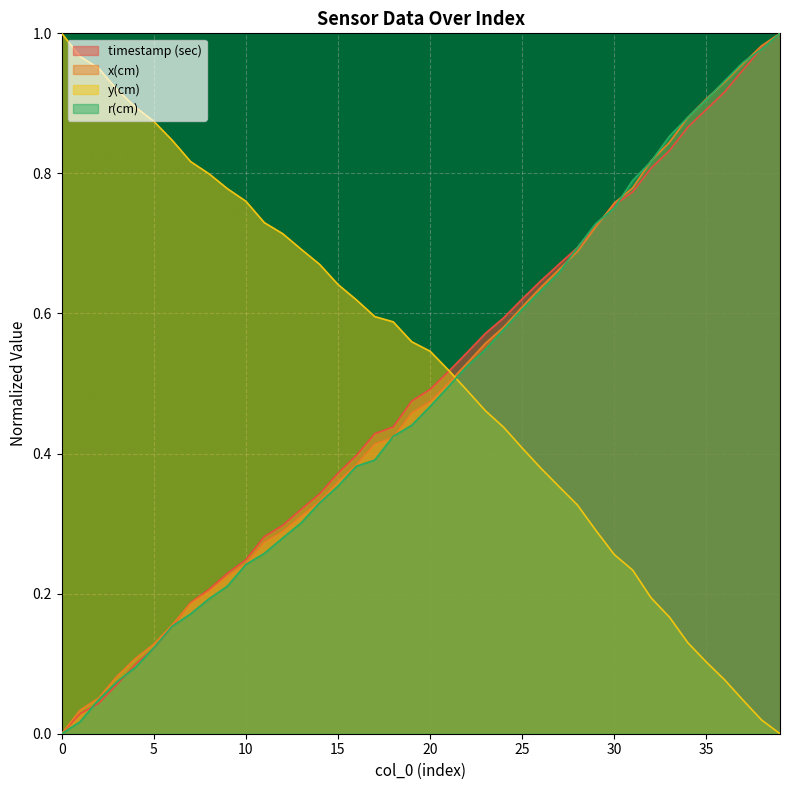

How many distinct data groups are displayed?

4